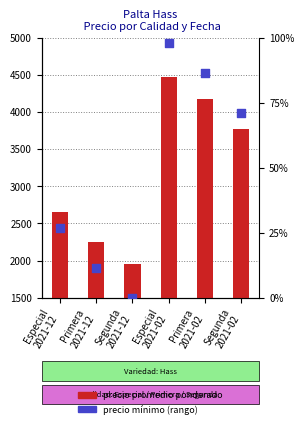

At which category is the sum across all series the highest?

Especial
2021-02